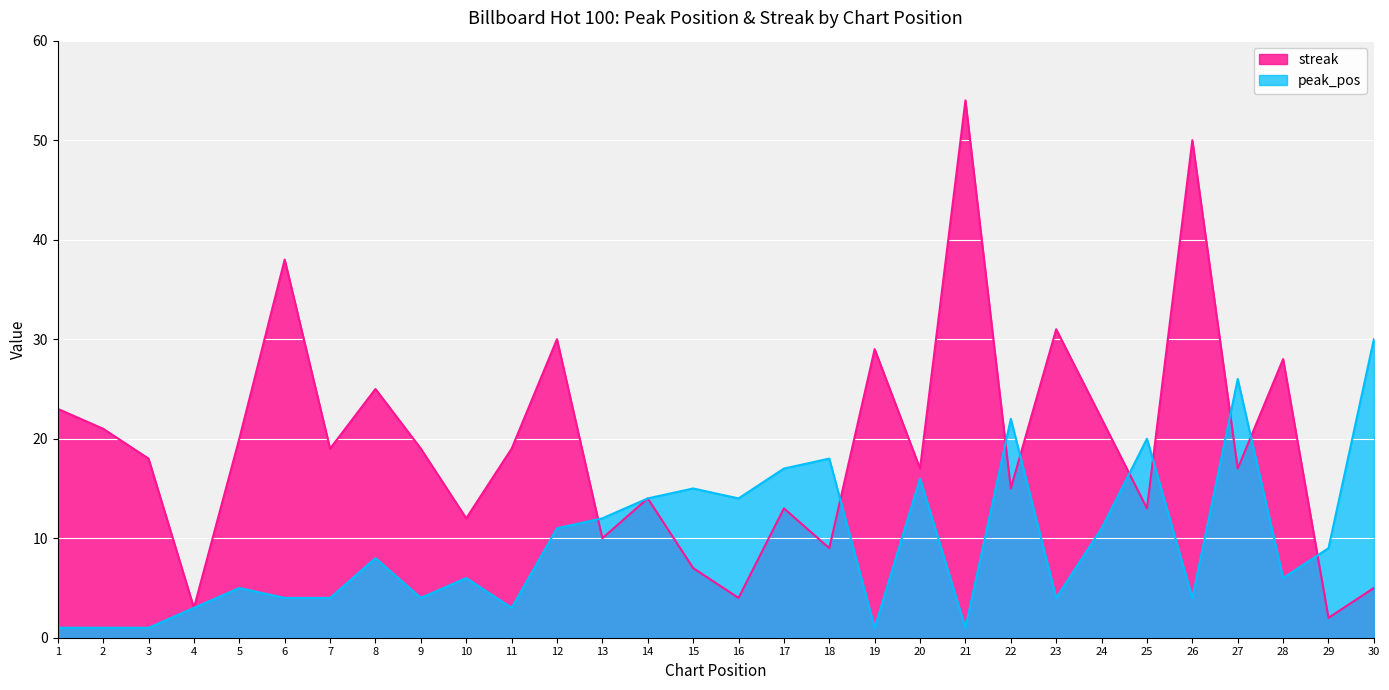

What is the sum of all peak_pos values?

291